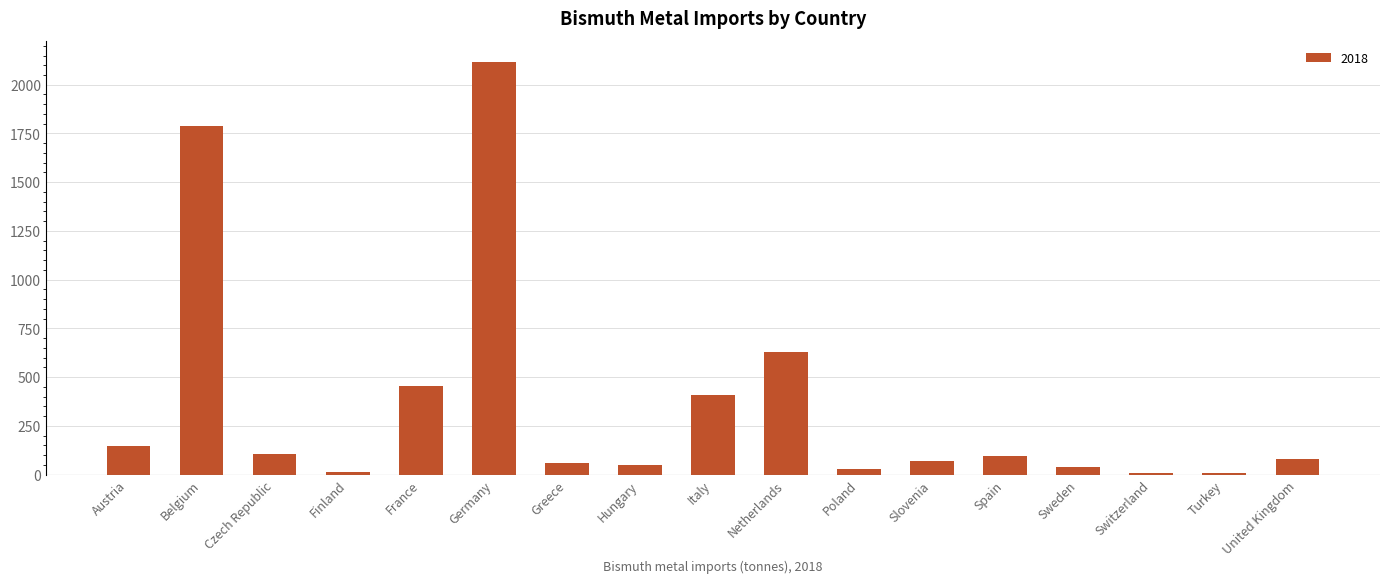

The value at Germany is 2119. True or false?

True